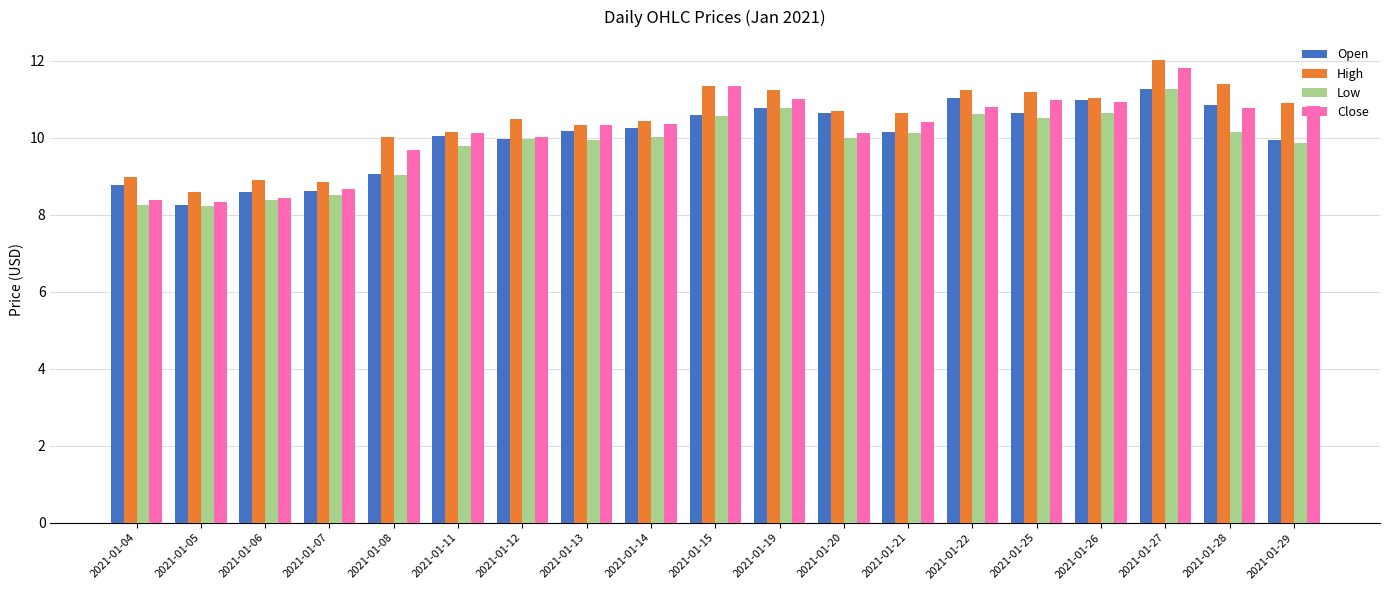

Which category has the highest value in the High series?

2021-01-27